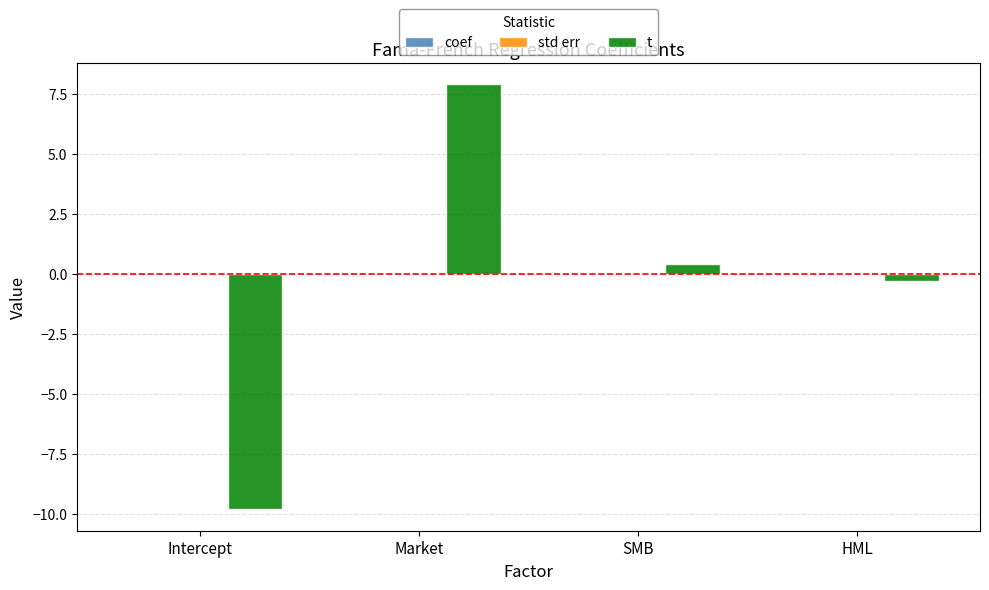

Which series changed the most between Intercept and SMB?

t